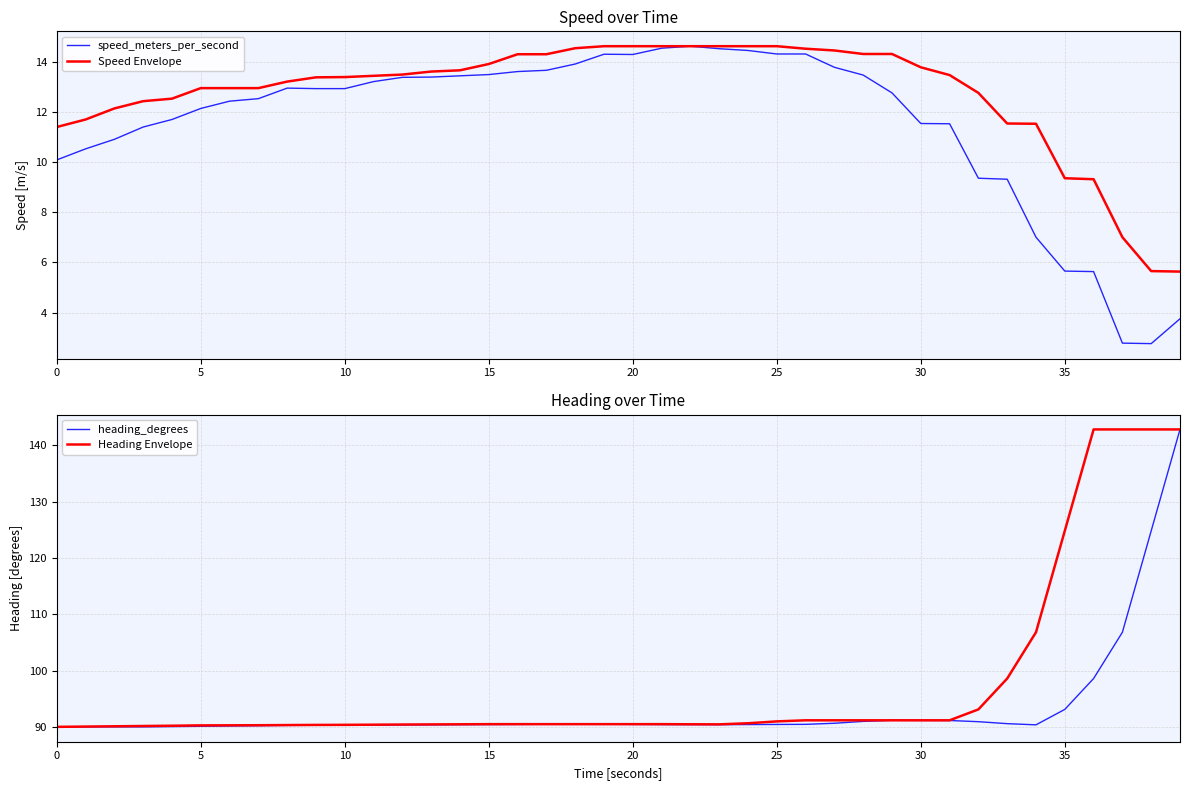

What is the lowest value of the Speed Envelope series?

5.6